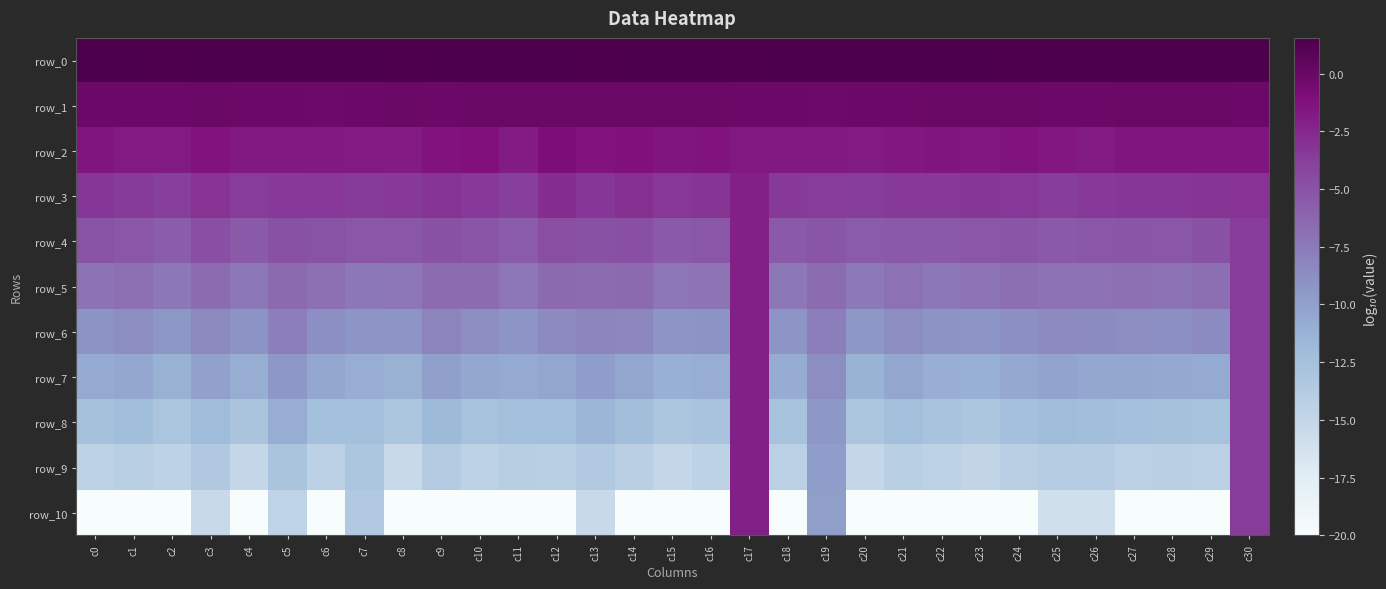

At which category is the sum across all series the highest?

c17